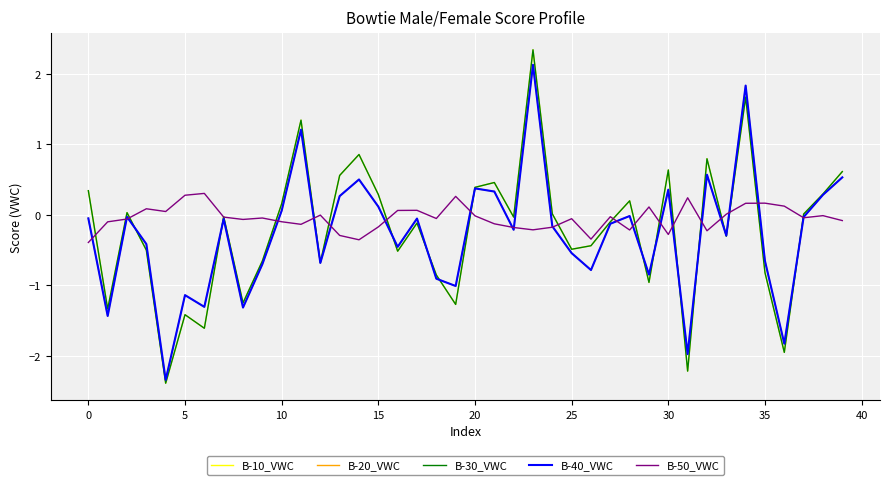

In B-50_VWC, how many points are lower than both neighbors (excluding endpoints)?

11